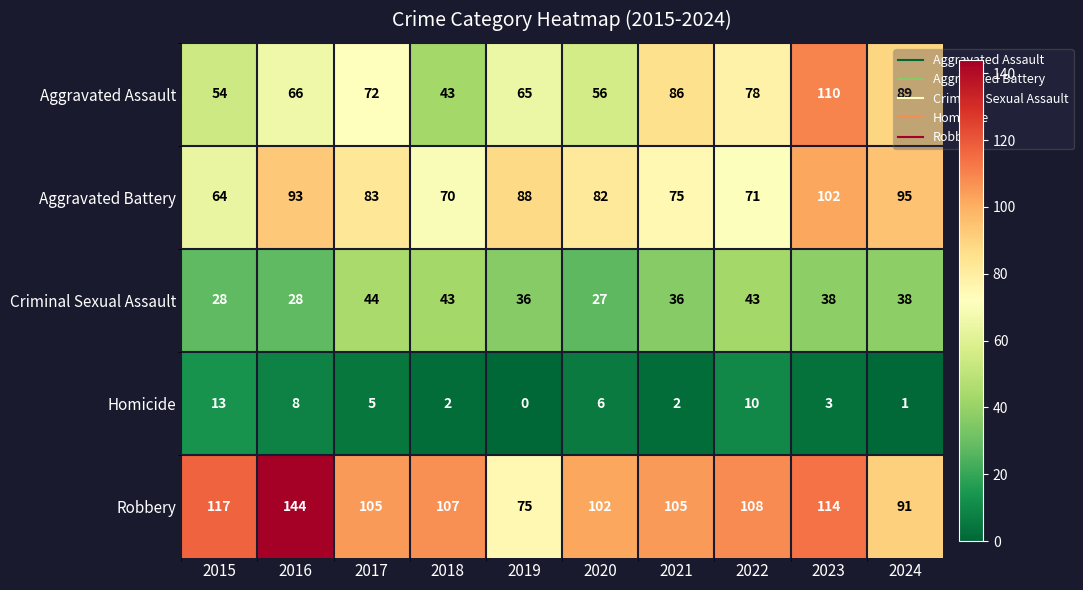

Which label corresponds to the largest value in the chart?

2016